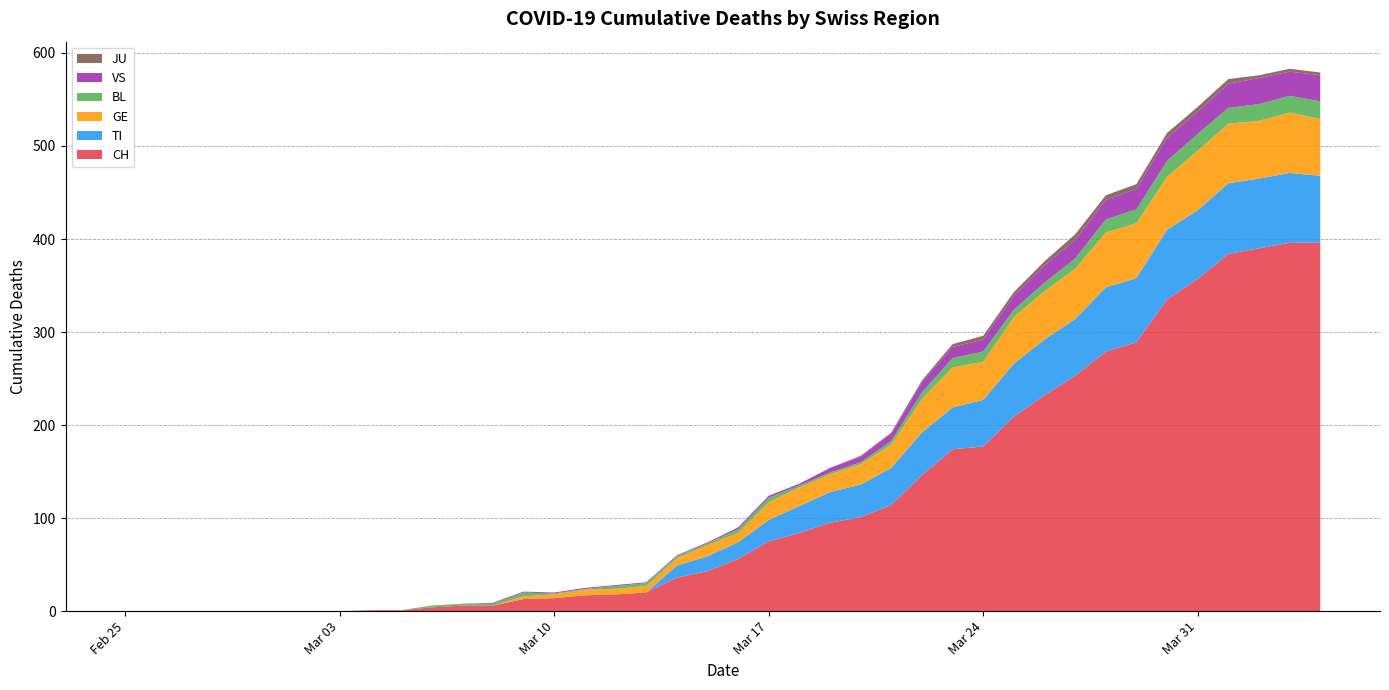

Reading left to right, extract all data points from this chart.

CH: 0	0	0	0	0	0	0	0	1	1	4	6	6	13	14	17	18	20	36	43	56	75	84	95	101	114	146	174	177	209	232	253	279	289	335	357	384	390	396	396
TI: 0	0	0	0	0	0	0	0	0	0	0	0	0	0	0	0	0	0	13	16	18	23	29	33	35	40	46	45	50	57	60	61	69	69	75	74	76	75	75	72
GE: 0	0	0	0	0	0	0	0	0	0	0	0	0	3	4	6	6	7	8	12	10	19	20	19	22	25	36	43	41	50	52	54	59	59	57	64	64	62	65	61
BL: 0	0	0	0	0	0	0	0	0	0	2	2	2	4	1	1	3	3	2	2	4	5	2	2	2	4	7	10	11	8	9	11	14	15	17	18	17	18	18	19
JU: 0	0	0	0	0	0	0	0	0	0	0	0	0	0	0	0	0	0	0	0	0	0	0	0	1	1	2	3	4	4	4	6	5	5	5	5	5	3	3	3
VS: 0	0	0	0	0	0	0	0	0	0	0	0	1	1	1	1	1	1	1	1	2	2	2	5	6	8	11	12	13	15	19	20	21	22	25	24	26	28	26	28